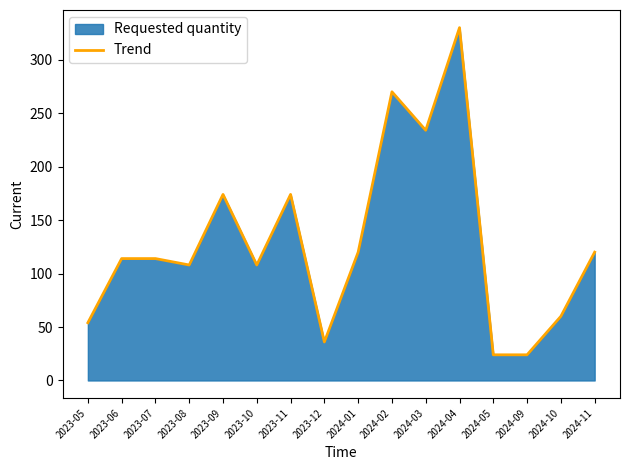

True or false: the data has more than 1 interior local peaks.

True